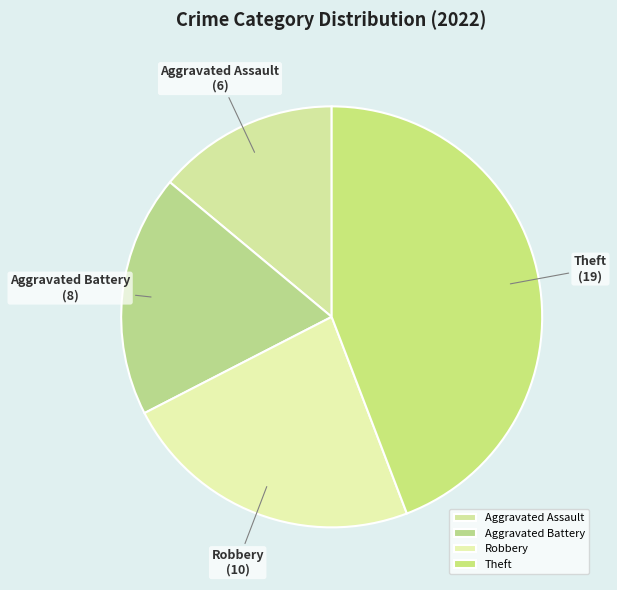

Is the sum of Aggravated Assault and Aggravated Battery greater than half?

No